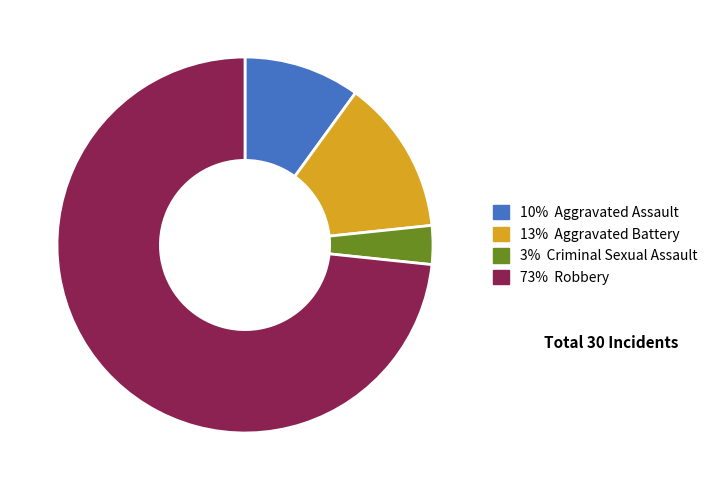

Is there any slice that represents more than half of the pie?

Yes